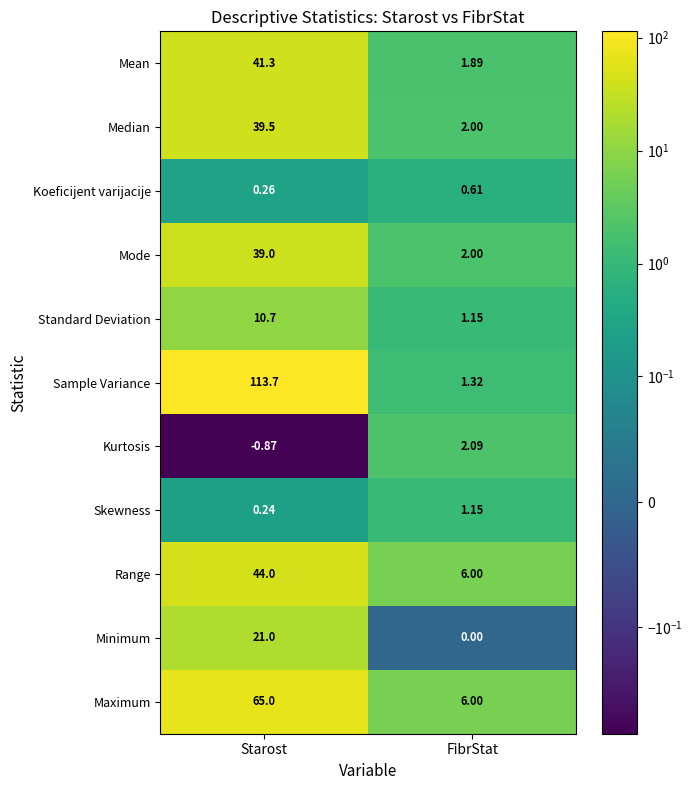

Rank the series by their maximum value, from lowest to highest.

Koeficijent varijacije, Skewness, Kurtosis, Standard Deviation, Minimum, Mode, Median, Mean, Range, Maximum, Sample Variance